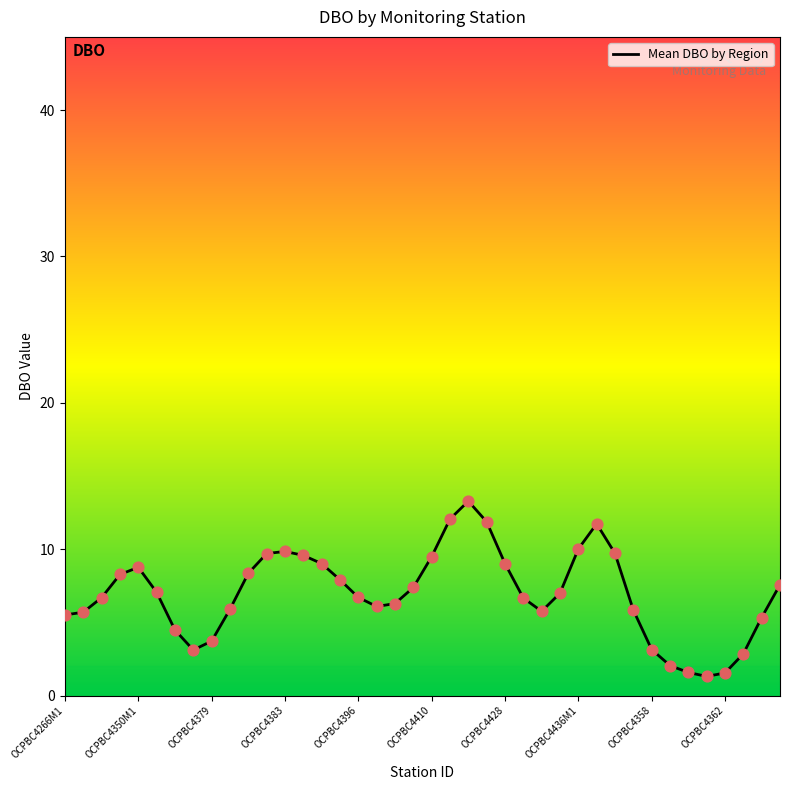

What is the difference between the maximum and minimum values?

12.0